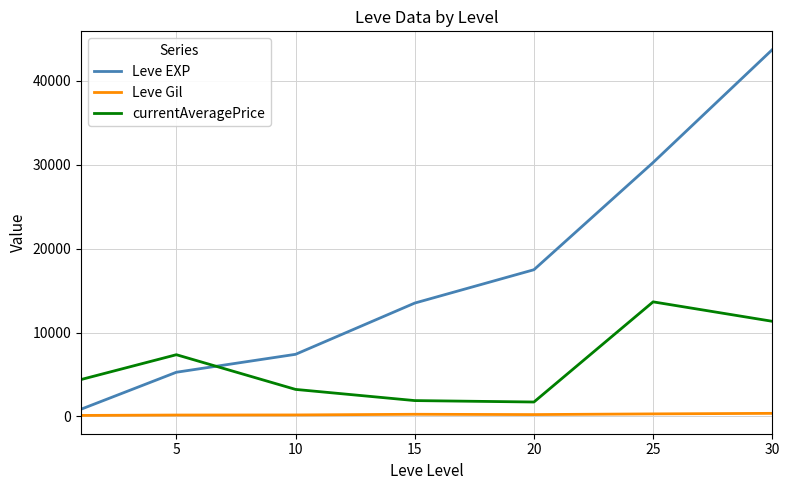

True or false: Leve Gil and currentAveragePrice cross at least once.

False